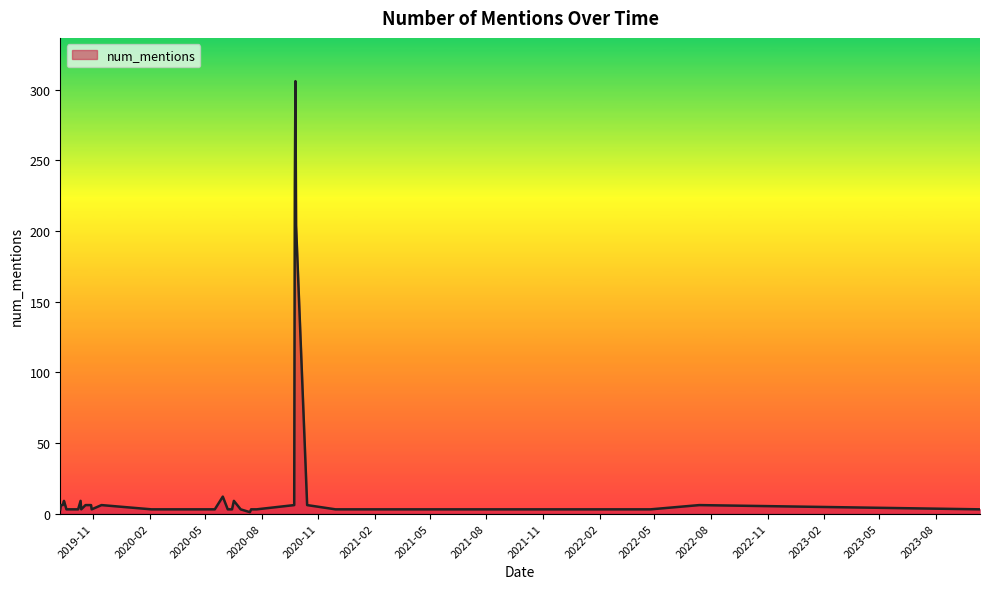

What is the greatest value displayed?

306